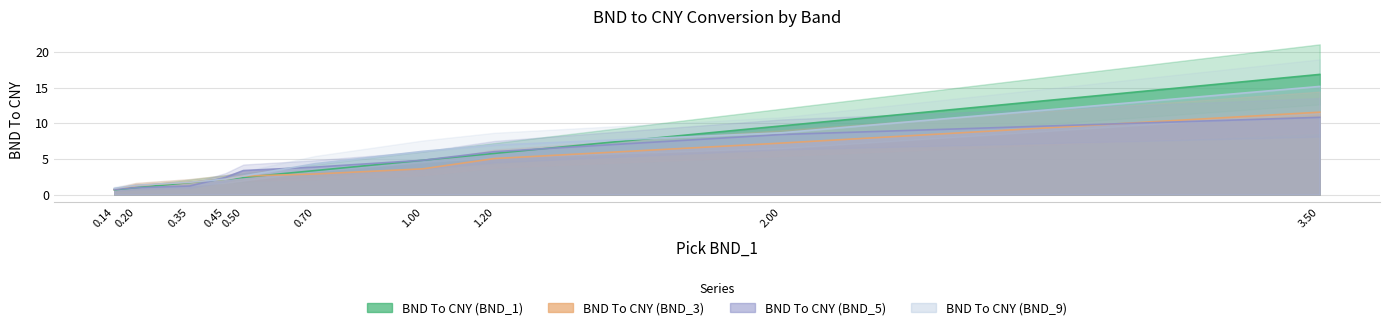

Which series has the largest total across all categories?

BND To CNY (BND_9)